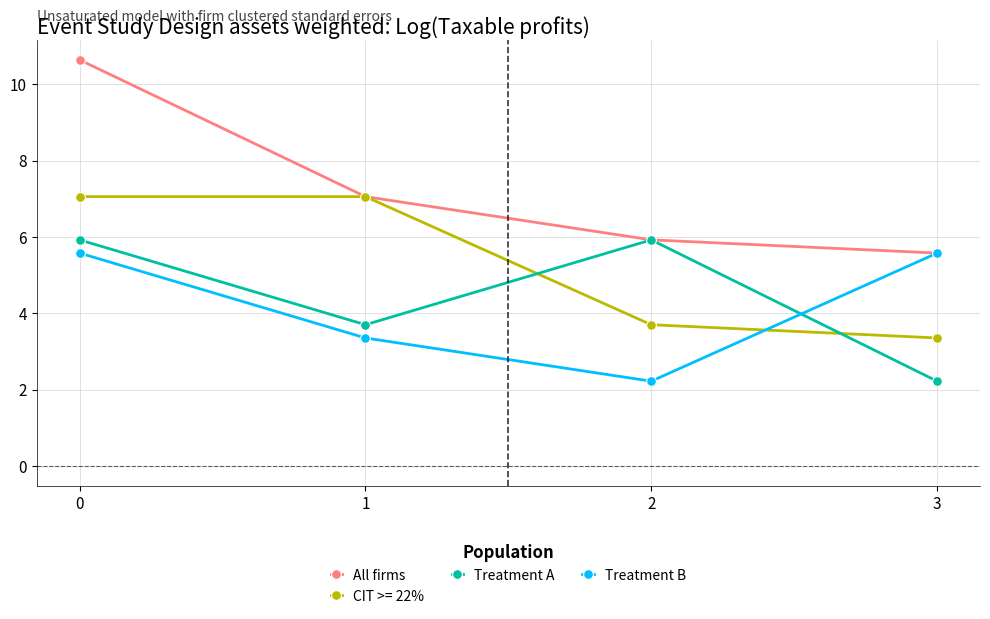

Reading left to right, transcribe all the data shown in this chart.

All firms: 0=10.6	1=7.1	2=5.9	3=5.6
CIT >= 22%: 0=7.1	1=7.1	2=3.7	3=3.4
Treatment A: 0=5.9	1=3.7	2=5.9	3=2.2
Treatment B: 0=5.6	1=3.4	2=2.2	3=5.6